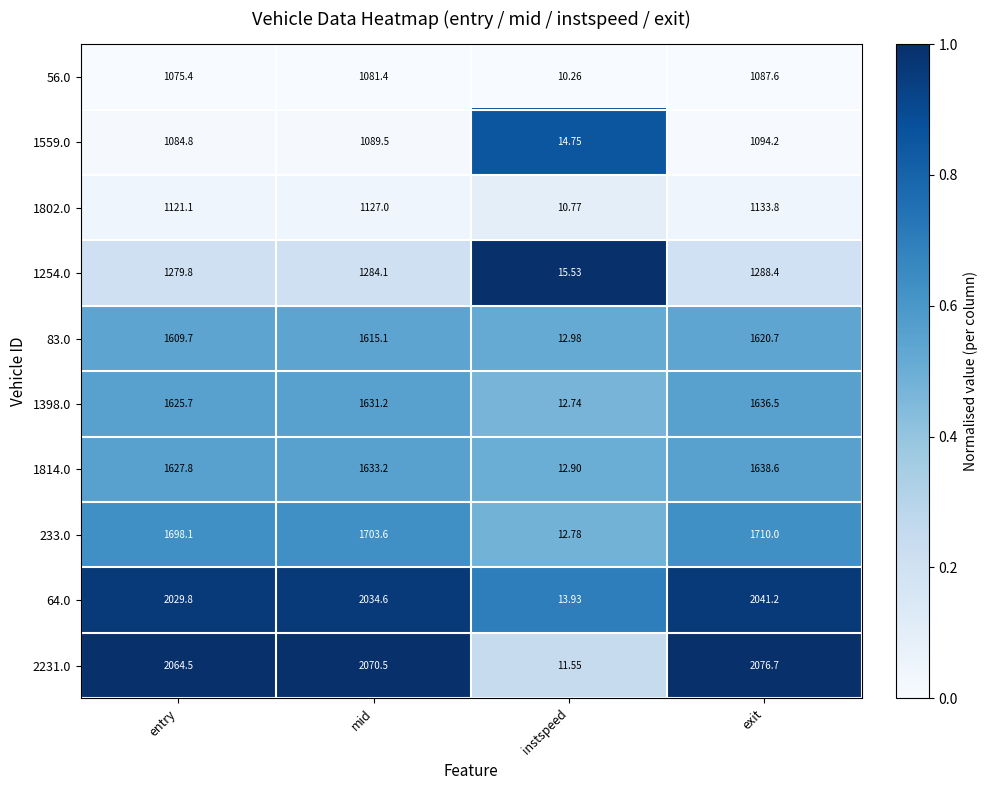

Is the value of 2231.0 at entry greater than the value of 64.0 at mid?

Yes